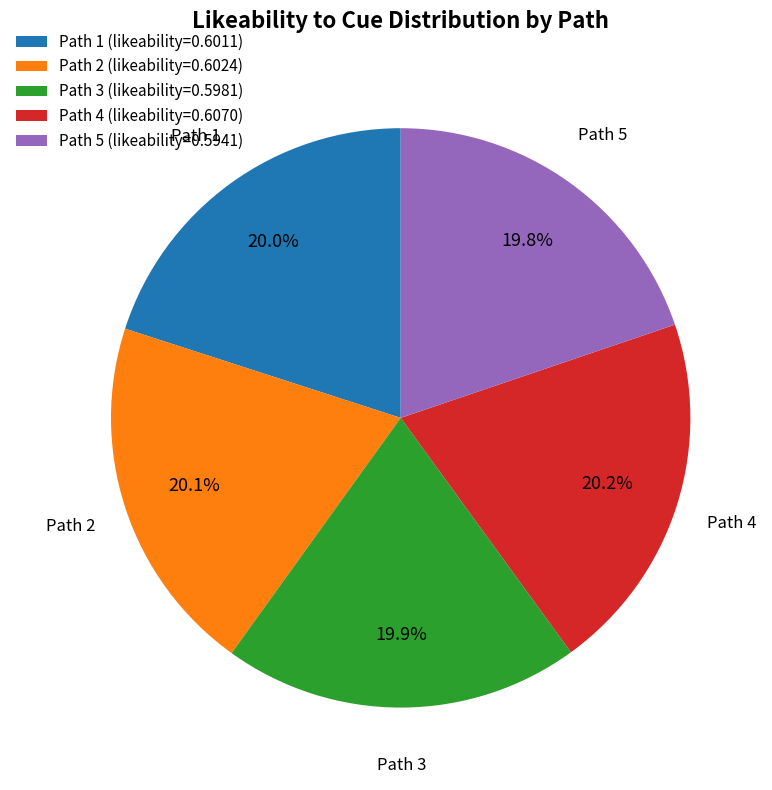

To the nearest percent, what portion does Path 1 represent?

20%